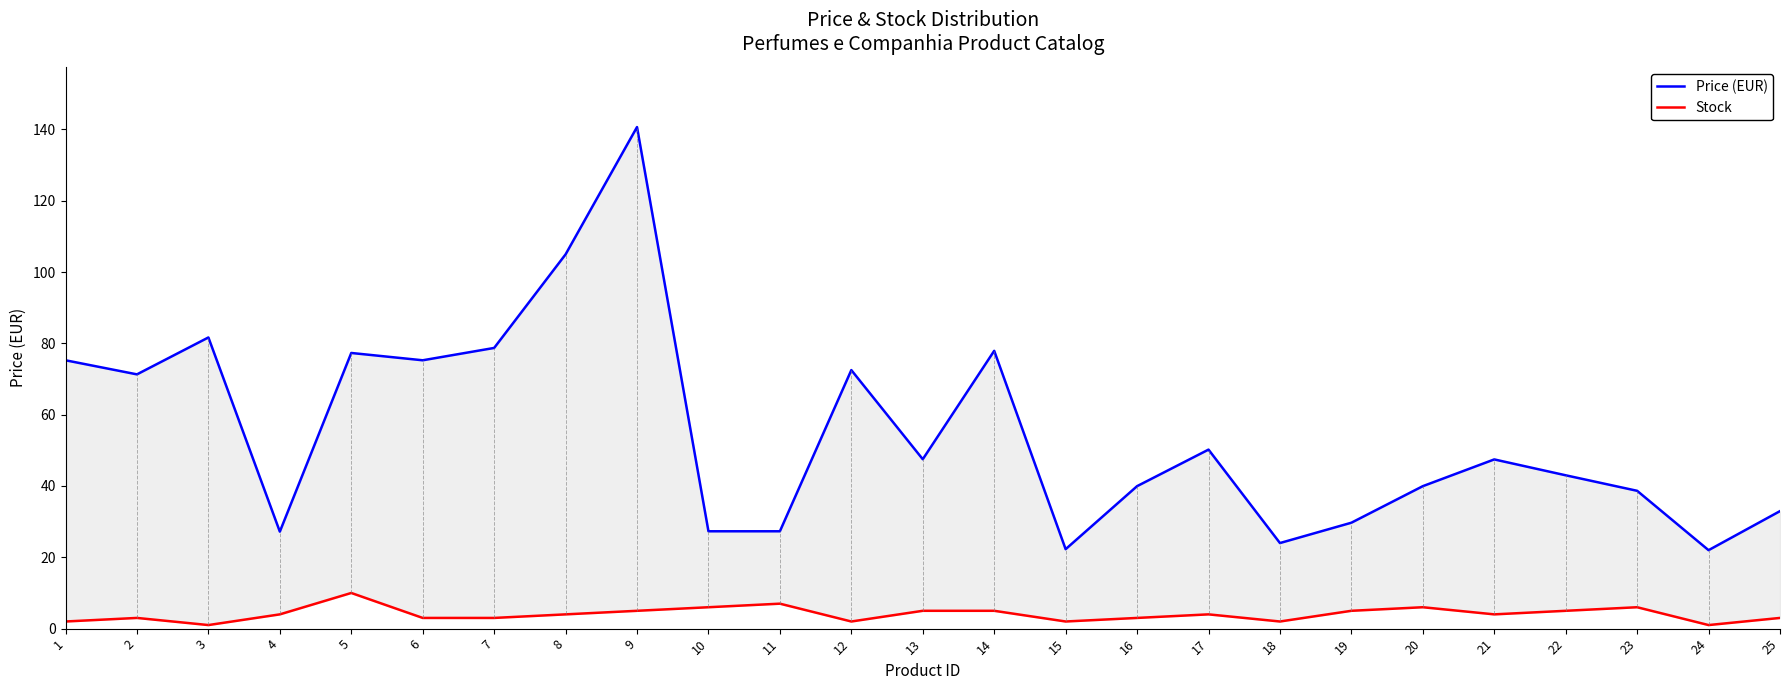

Is the value of Stock at 23 greater than the value of Price (EUR) at 16?

No